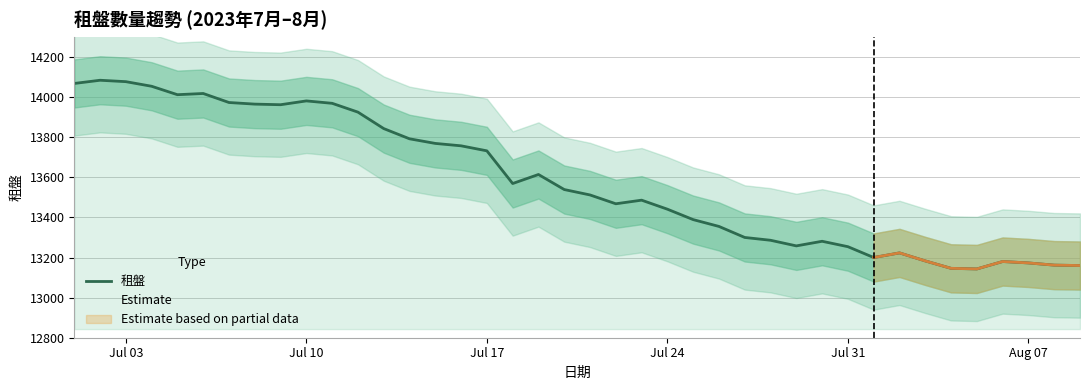

What is the maximum value for 租盤?

14084